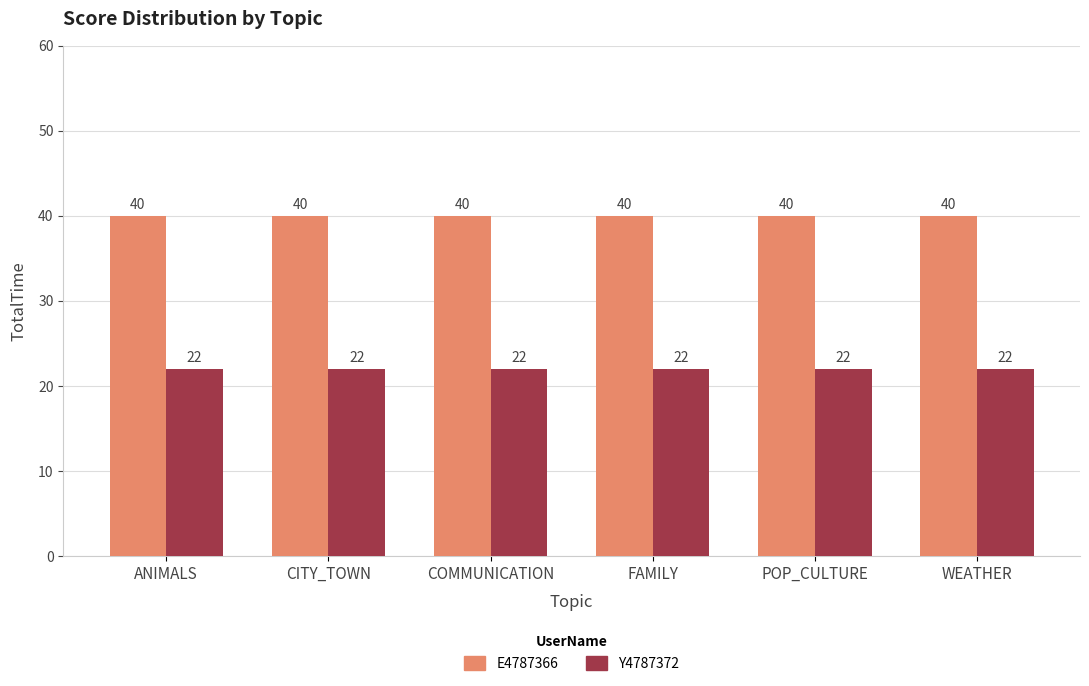

What position from the left is CITY_TOWN?

2